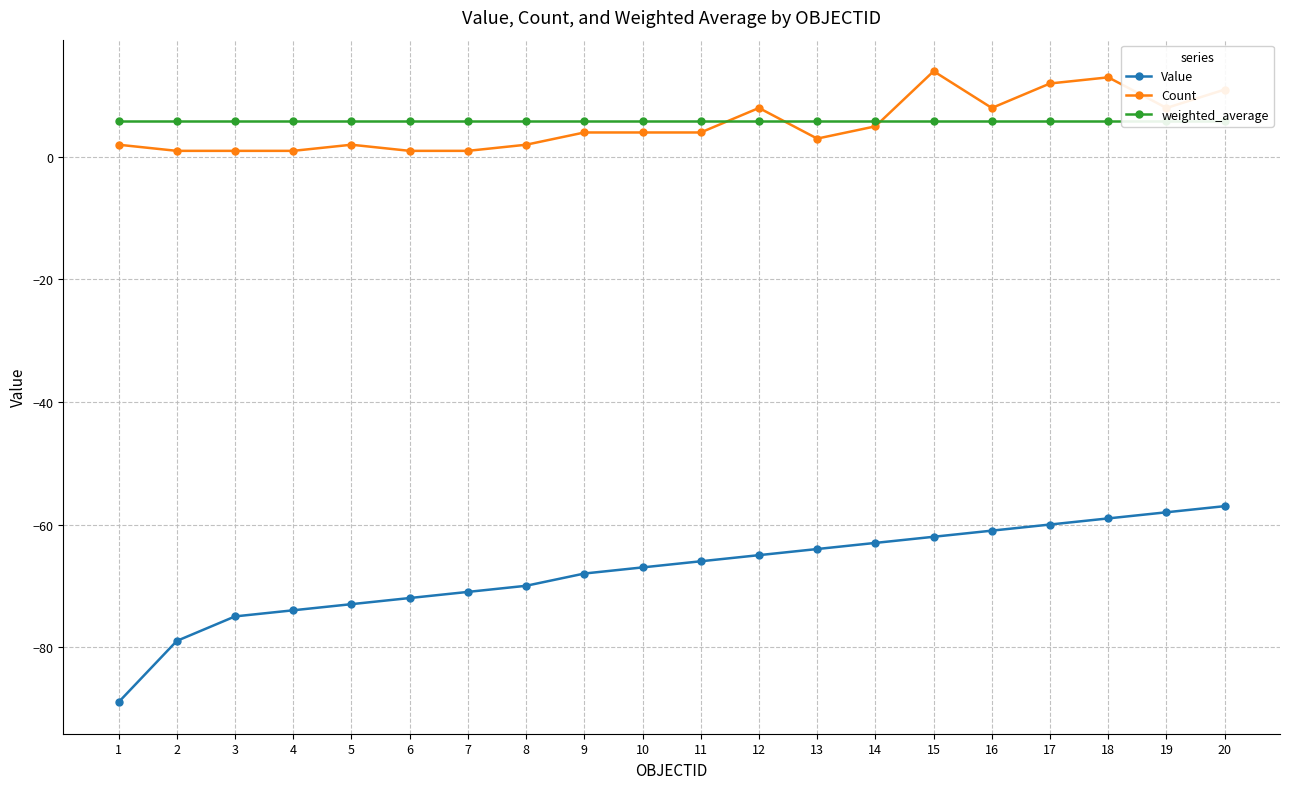

True or false: Count and weighted_average intersect in this chart.

True